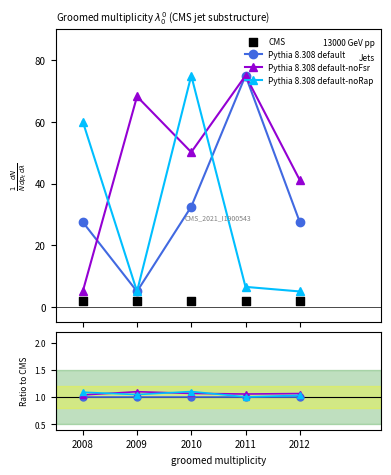

Which series has the largest Y range (max minus min)?

Pythia 8.308 default-noRap